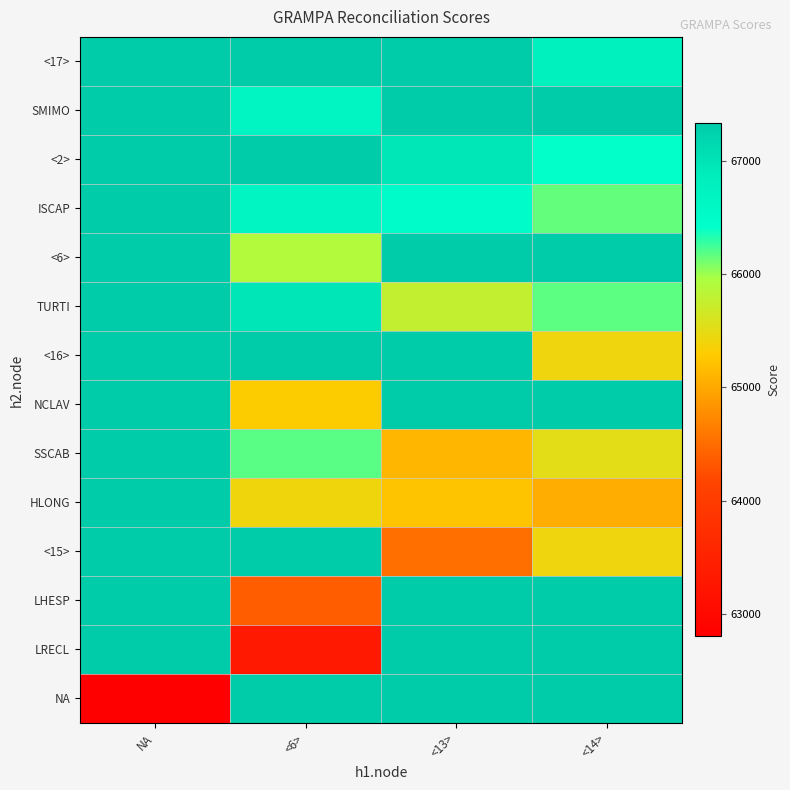

What is the minimum value shown in the chart?

62804